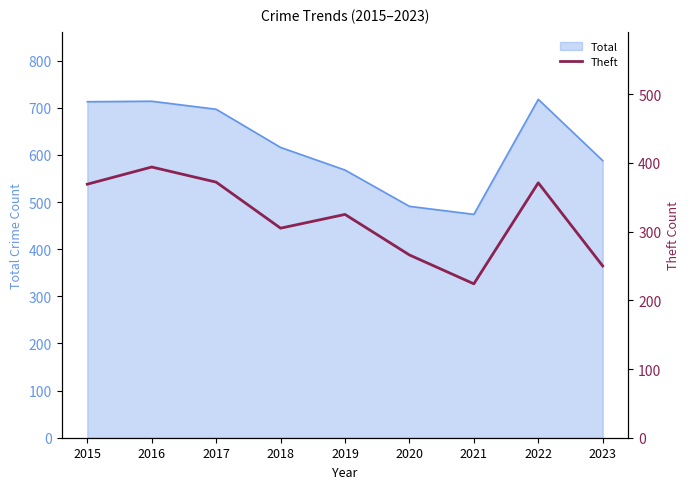

What is the lowest value of the Total series?

474